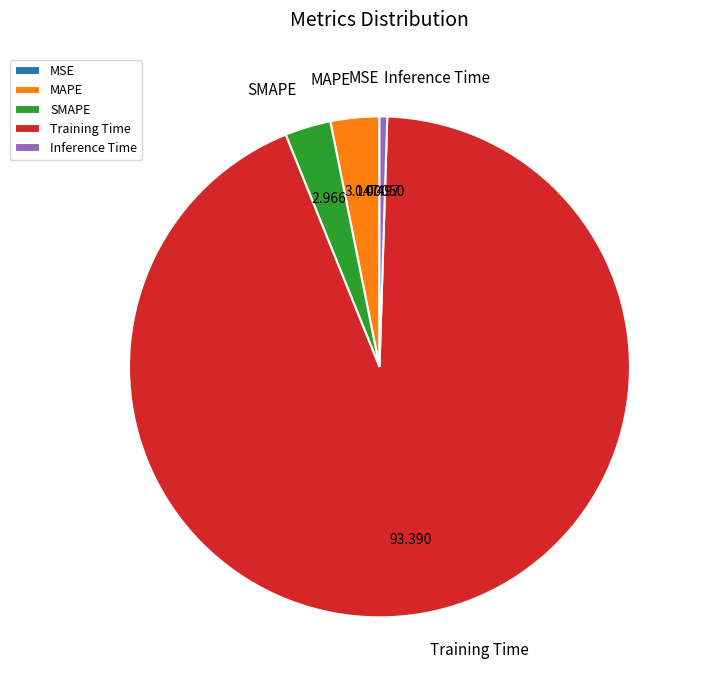

Which slice is the largest?

Training Time